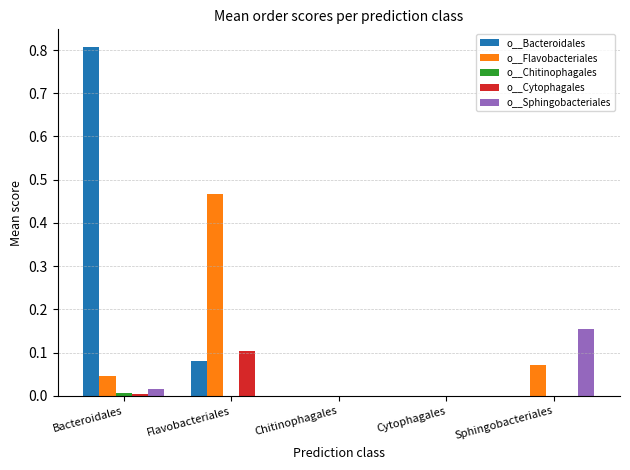

True or false: o__Flavobacteriales has a value of 0.1 at Bacteroidales.

False